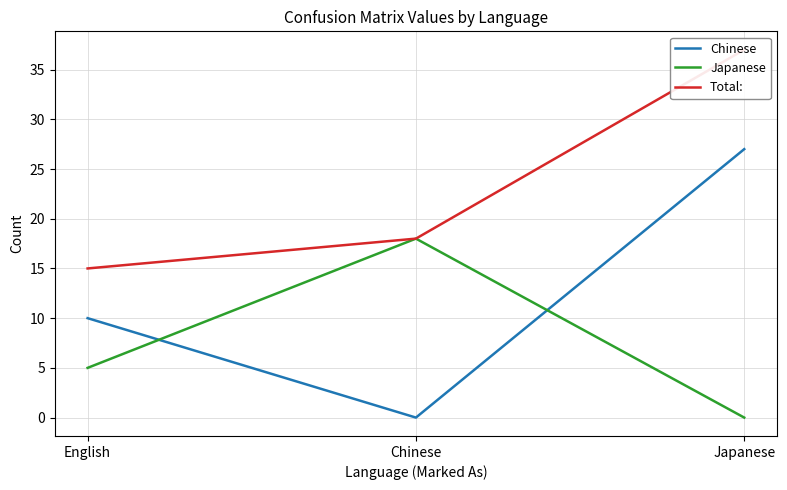

Reading left to right, transcribe all the data shown in this chart.

Chinese: 10	0	27
Japanese: 5	18	0
Total:: 15	18	37